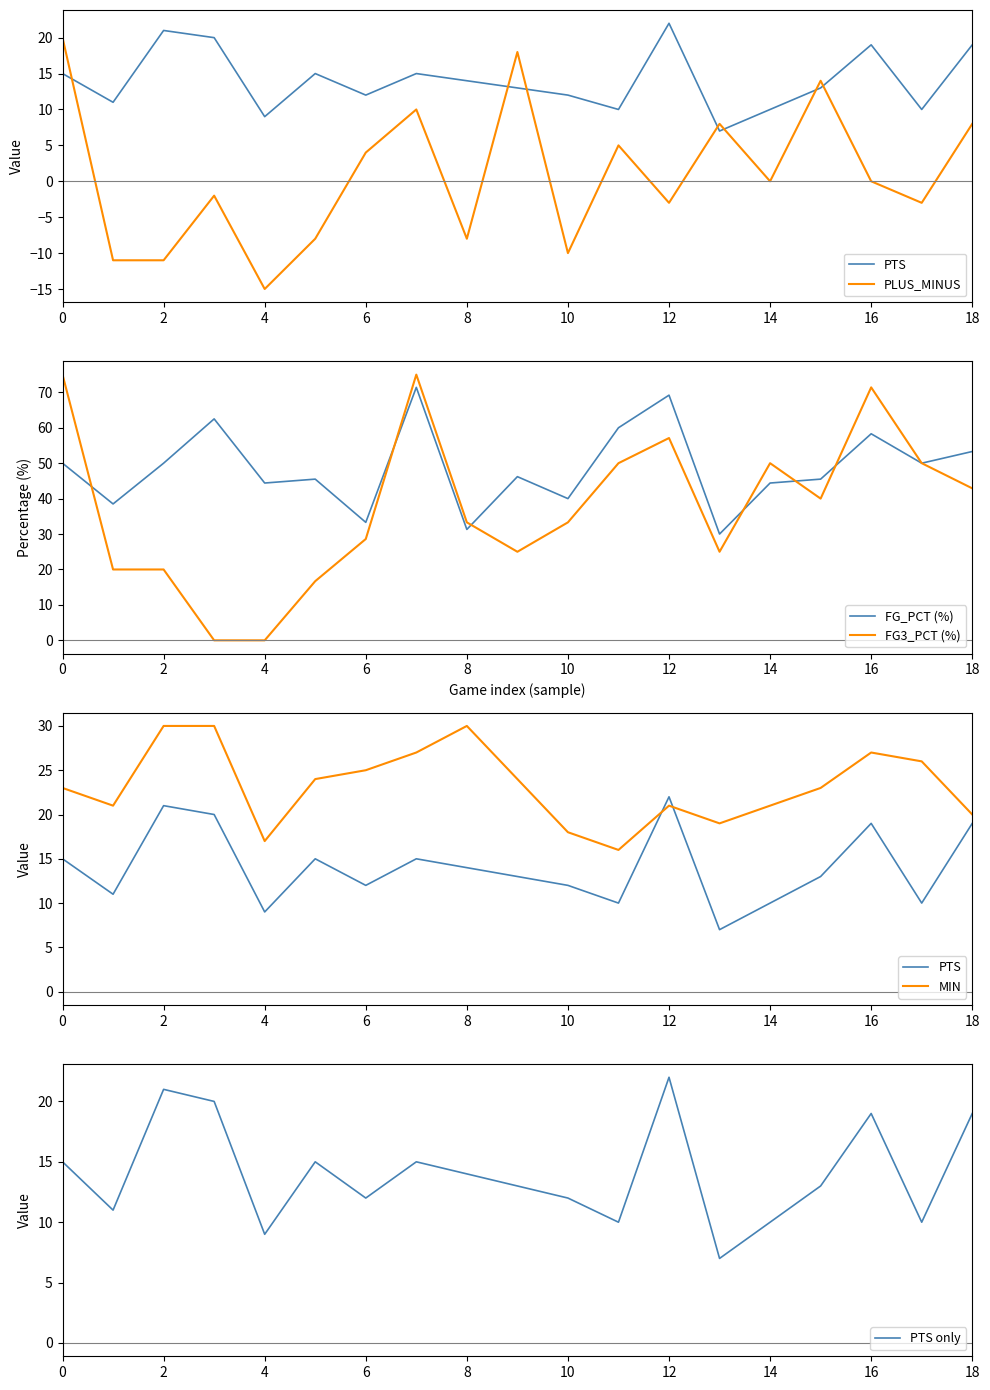

How many values in the MIN series are below 23?

8